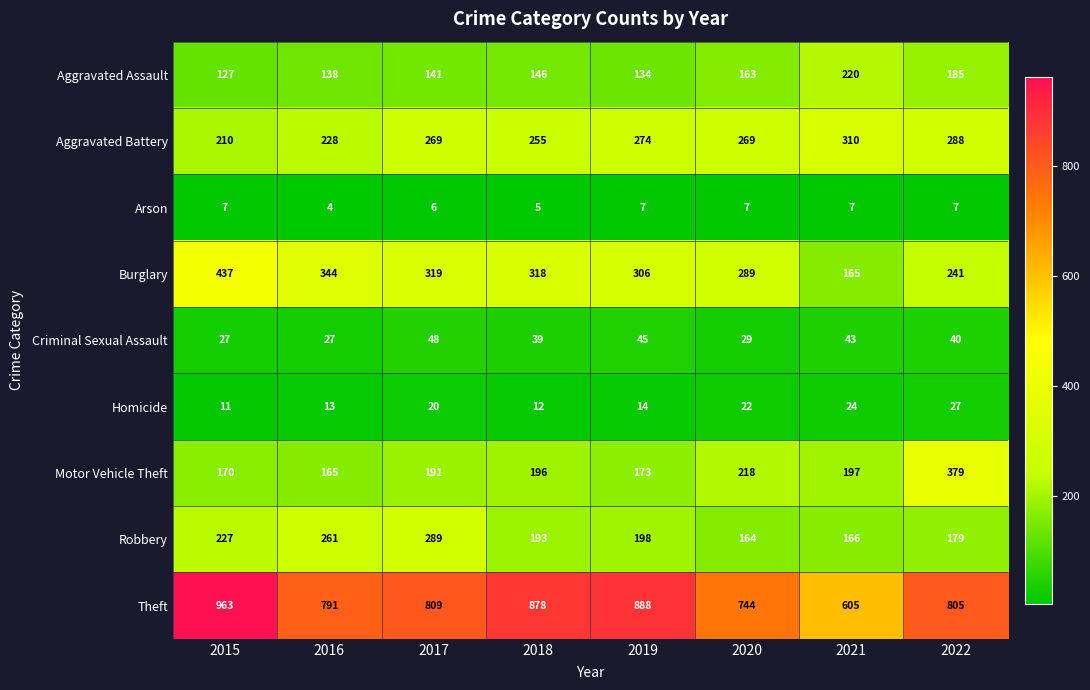

How many categories are shown in the chart?

8